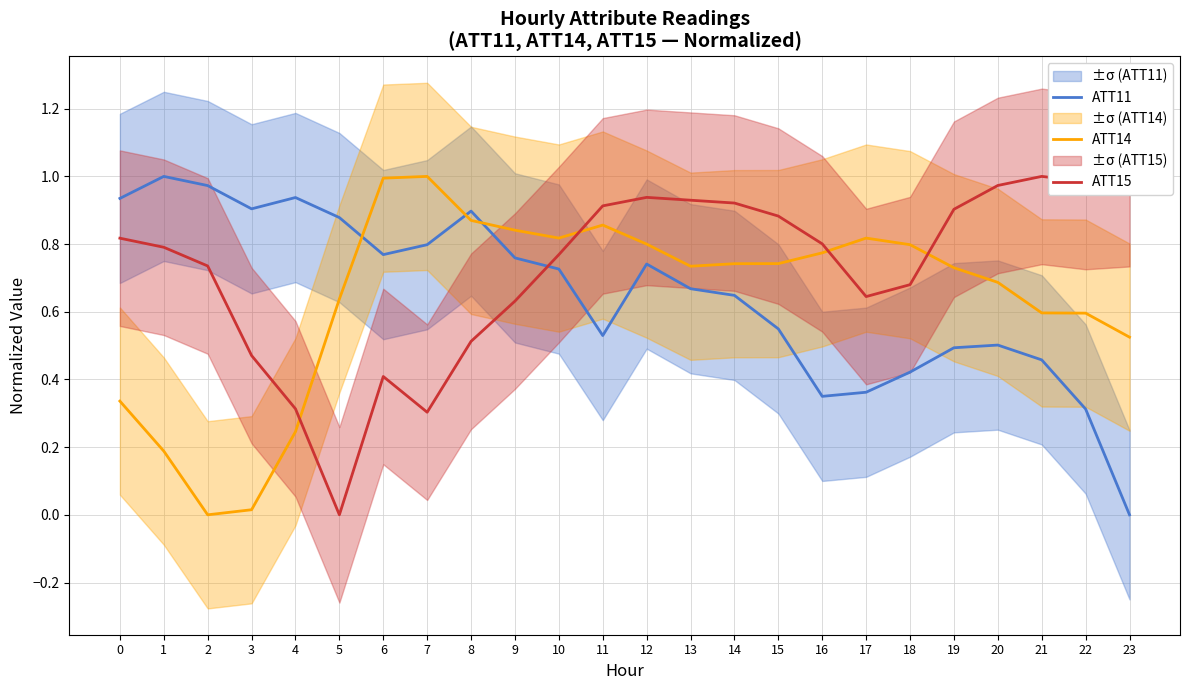

What is the sum of the ATT14 values at 13 and 2?

0.7